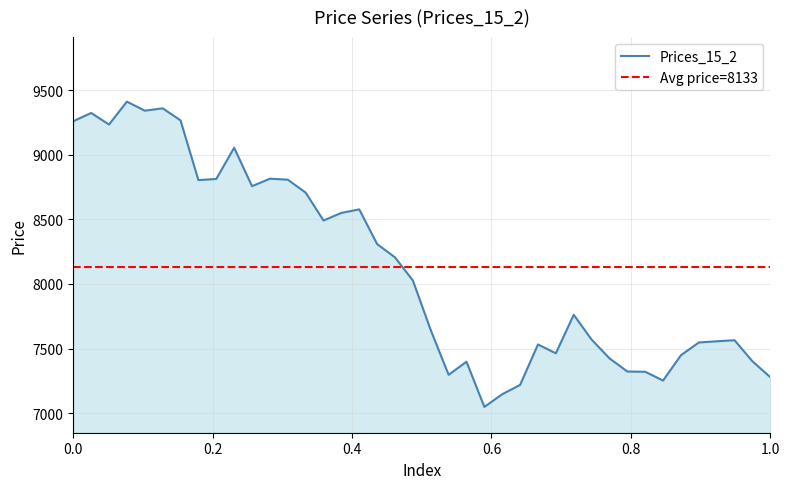

How many categories are shown in the chart?

40